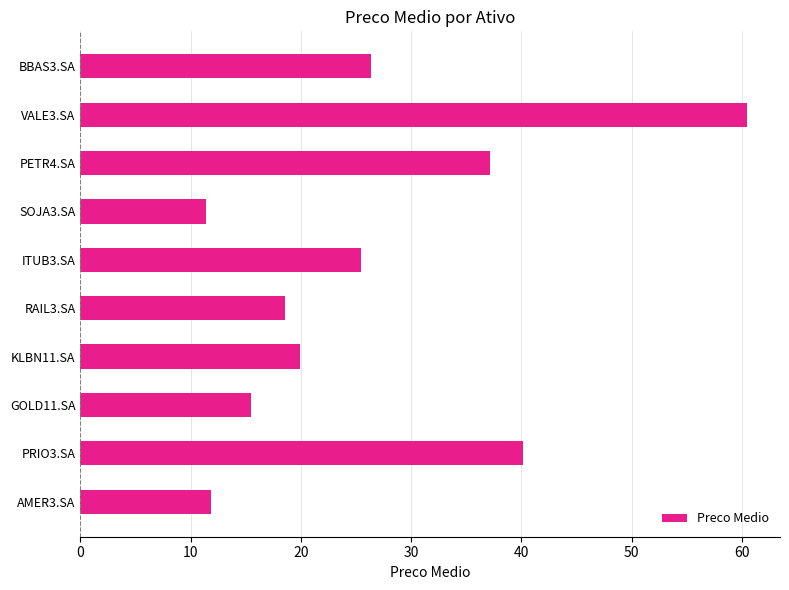

Is it true that the value at VALE3.SA is 60.5?

True